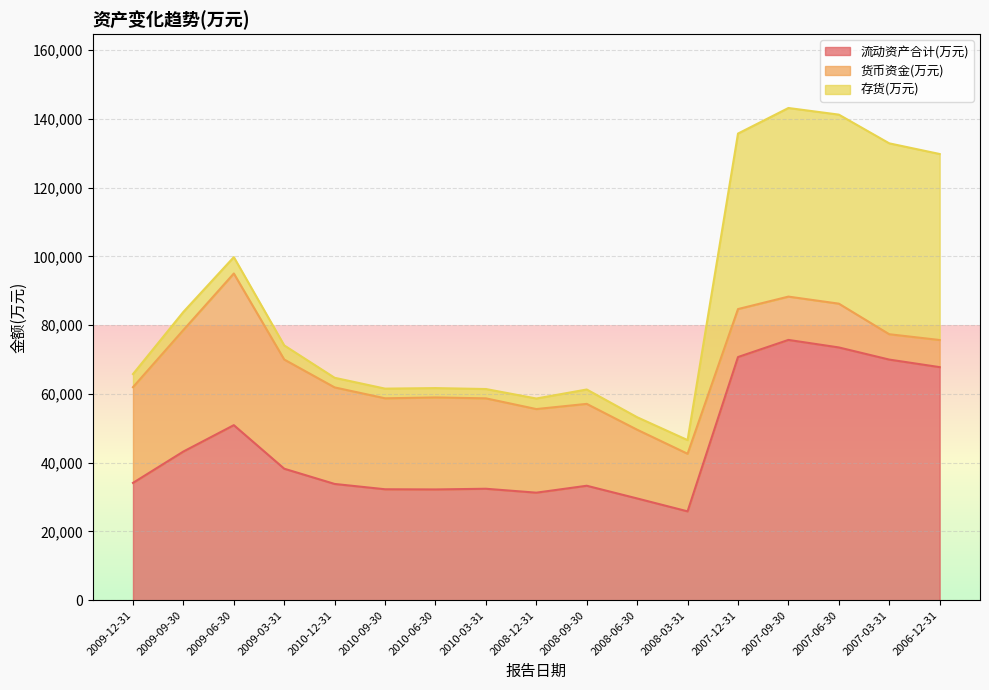

What position from the right is 2008-06-30?

7